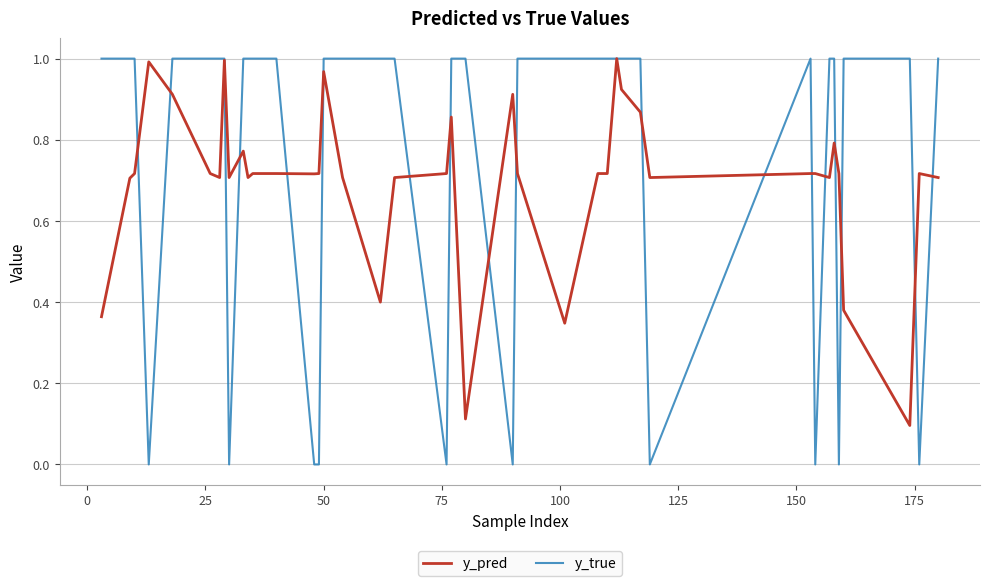

Which series has the widest spread of values?

y_true